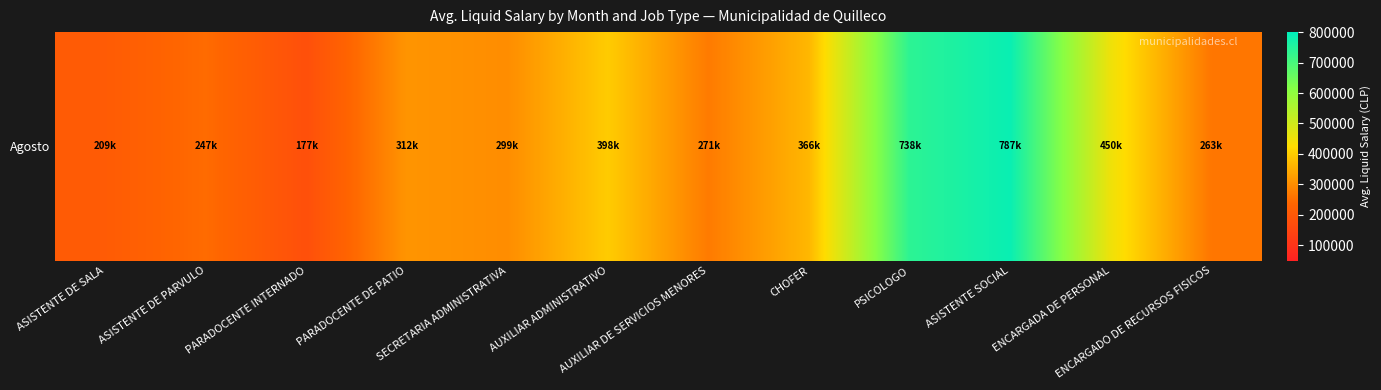

What is the average value?

376465.7